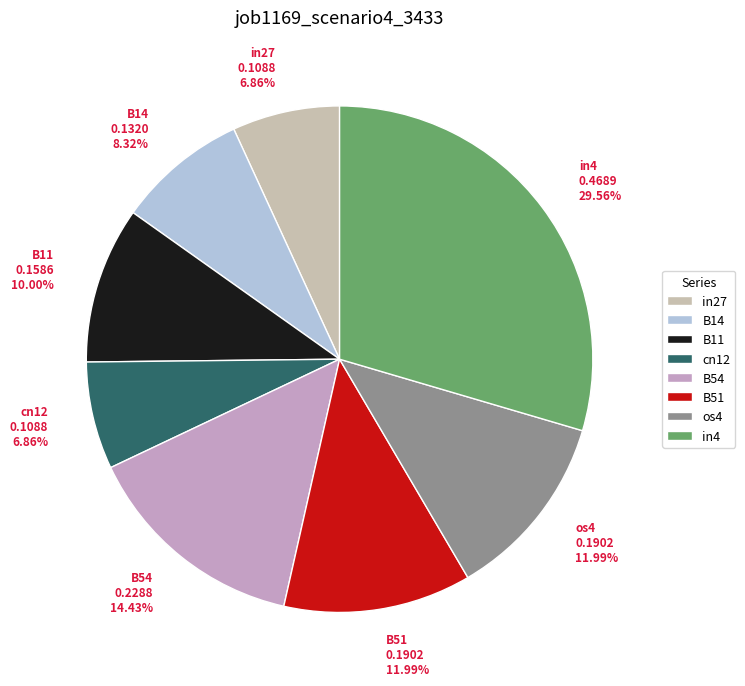

To the nearest percent, what percentage of the pie is in4?

30%